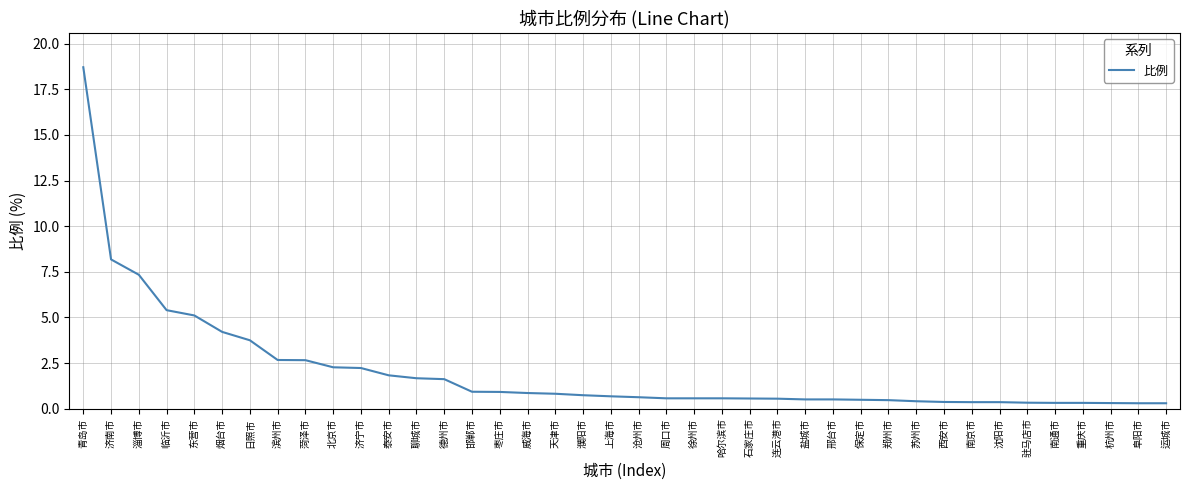

What is the sum of the values at 德州市 and 东营市?

6.7